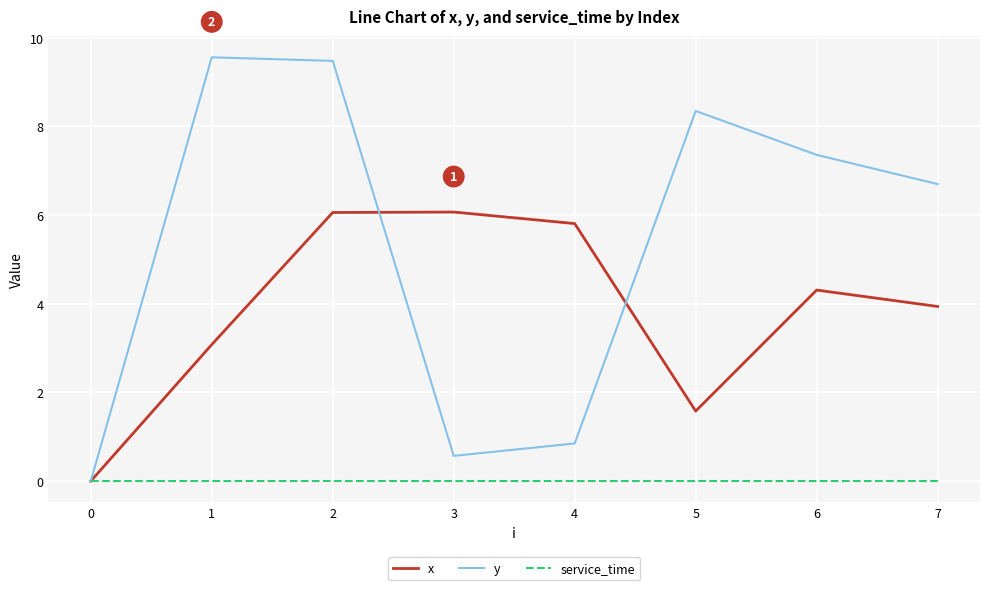

What is the greatest value displayed?

9.6